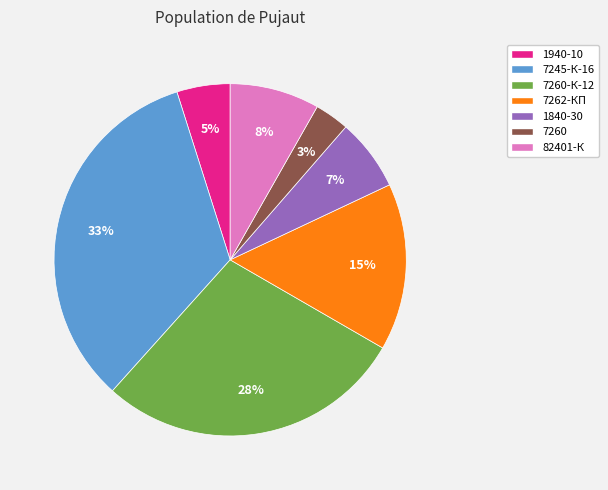

To the nearest percent, what is the difference between the largest and smallest slice percentages?

30%